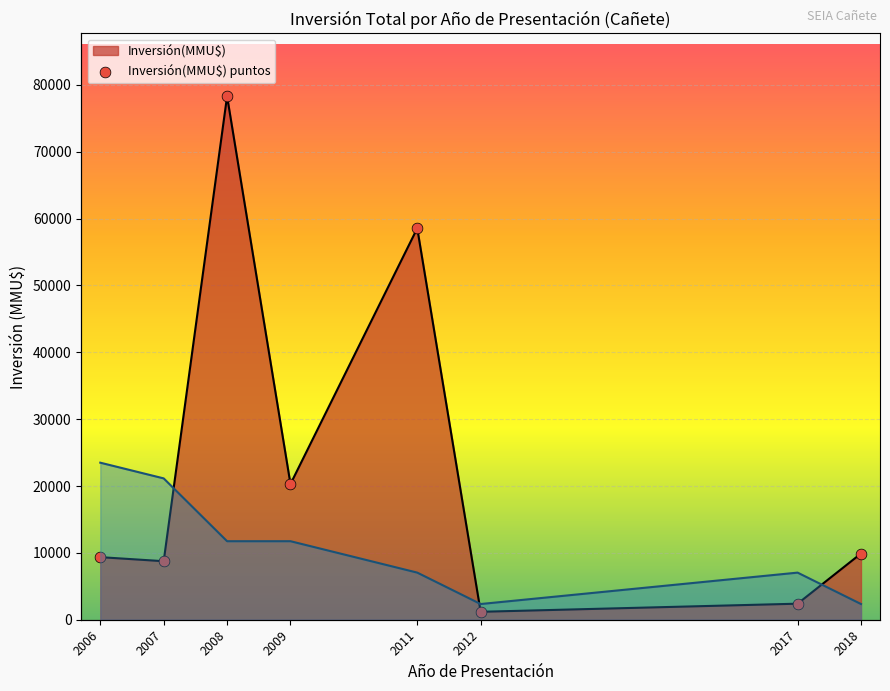

Between 2017 and 2012, which is larger?

2017